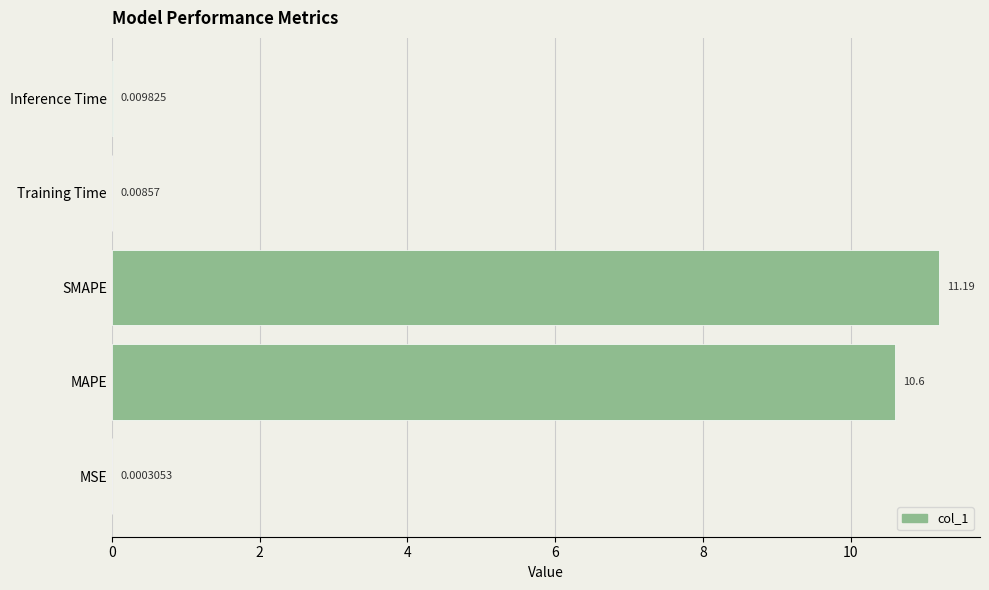

What is the sum of all values?

21.8